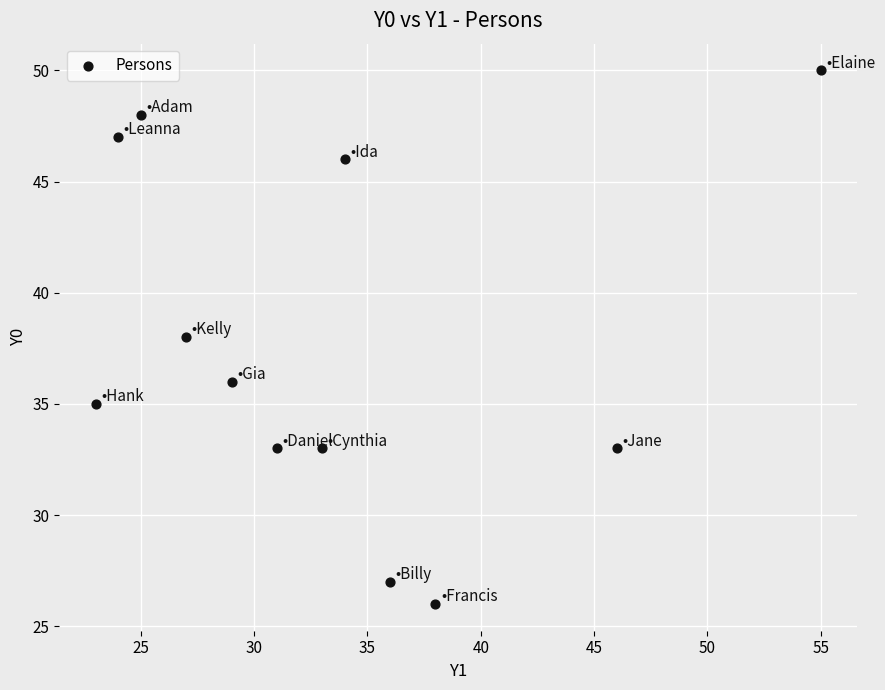

What is the range of X values (max minus min)?

32